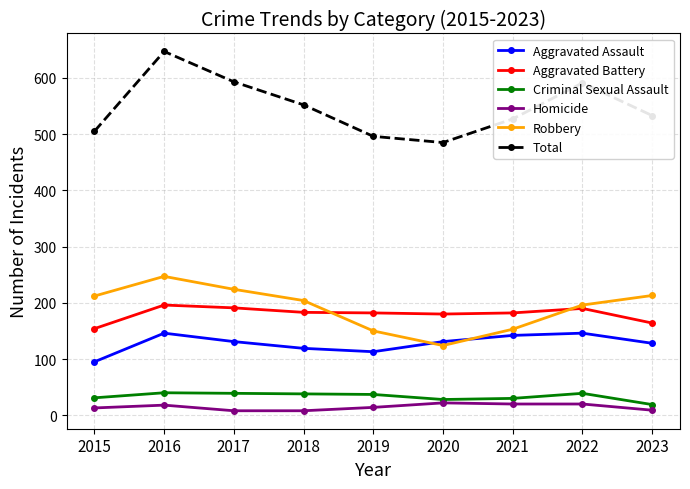

Does the chart have visible grid lines?

Yes